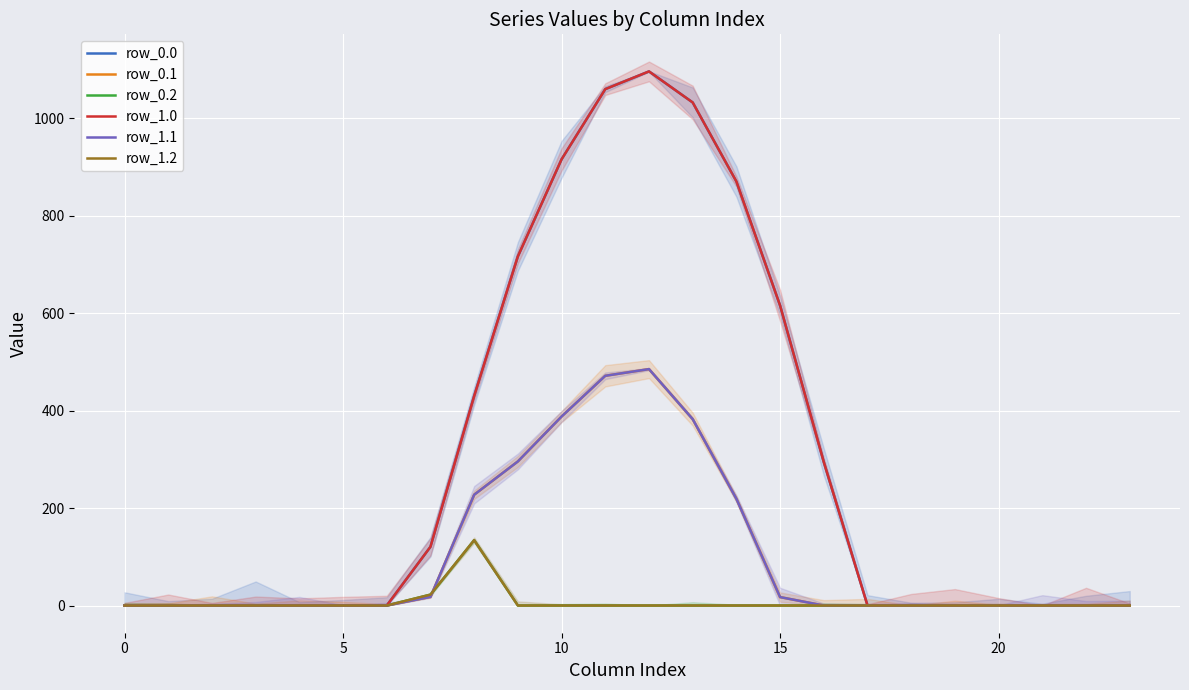

What is the difference between the maximum and second lowest values in the row_1.2 series?

134.2